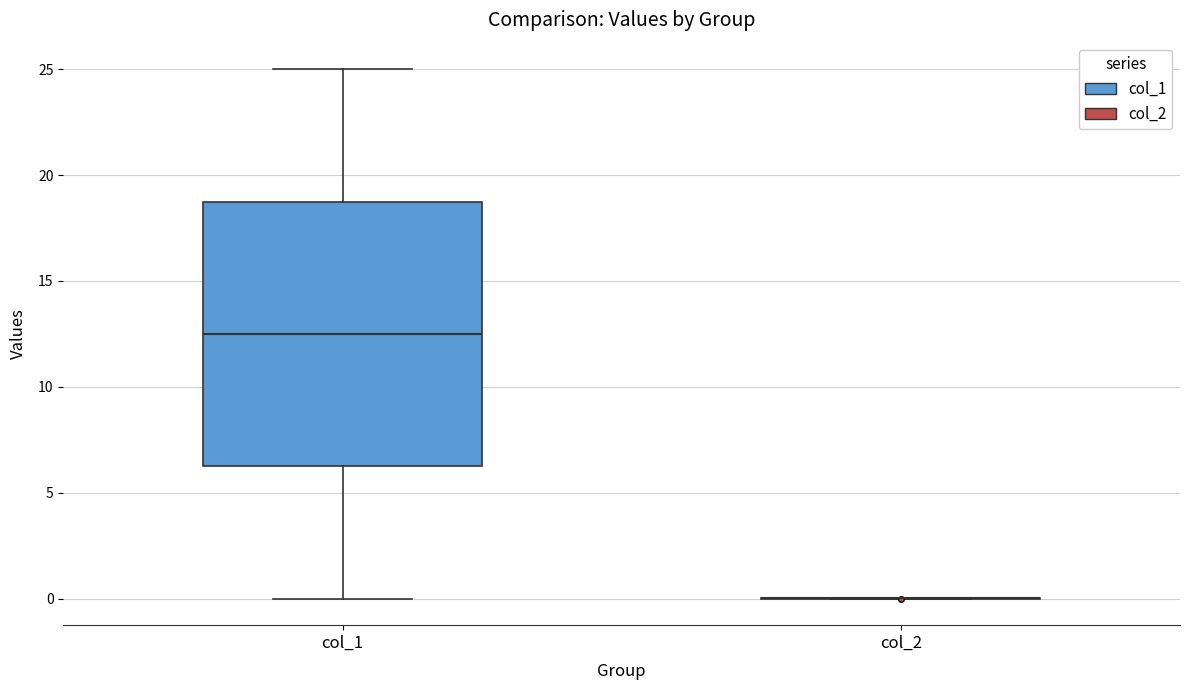

Reading left to right, transcribe this box plot: for each box, give where its median line is, the range the box spans, and where its two whiskers end, as read against the y-axis. The values are not printed on the chart, so give them approximately, as read against the axis.

col_1: median 12.5, box 6.5 to 19.0, whiskers 0.0 to 25.0
col_2: box collapsed to a line at 0.0, whiskers 0.0 to 0.0